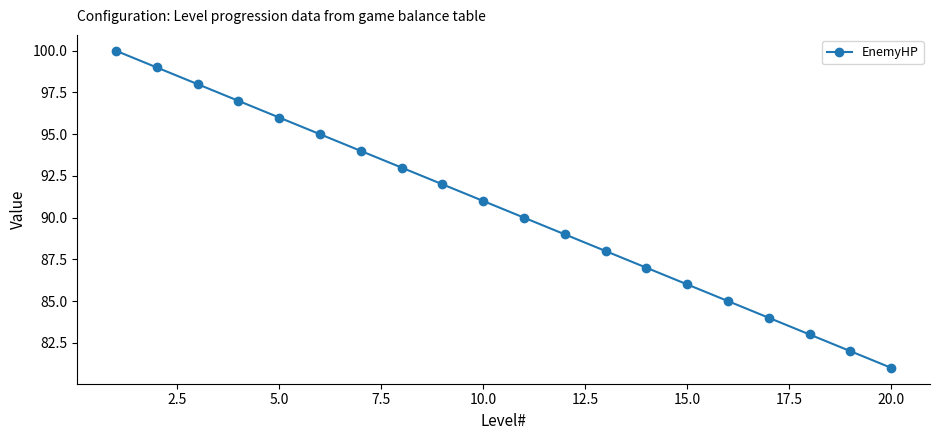

Reading right to left, transcribe all the data shown in this chart.

81	82	83	84	85	86	87	88	89	90	91	92	93	94	95	96	97	98	99	100